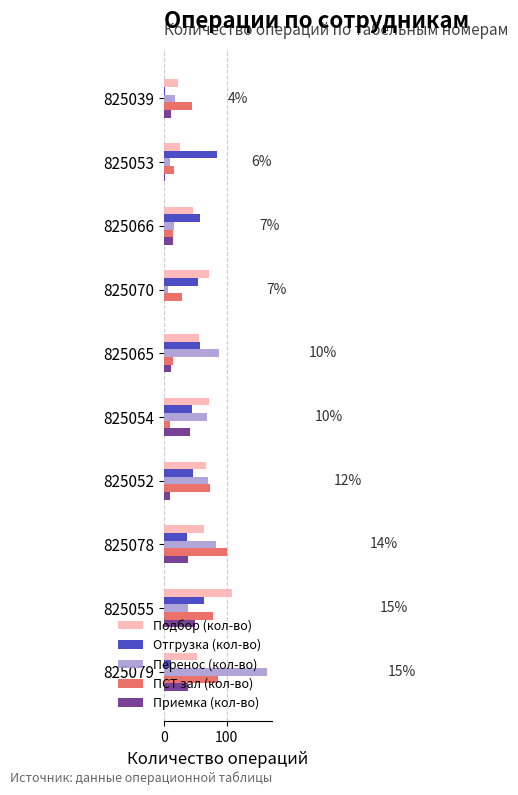

What value does the ПСТ зал (кол-во) series have at 825055?

78